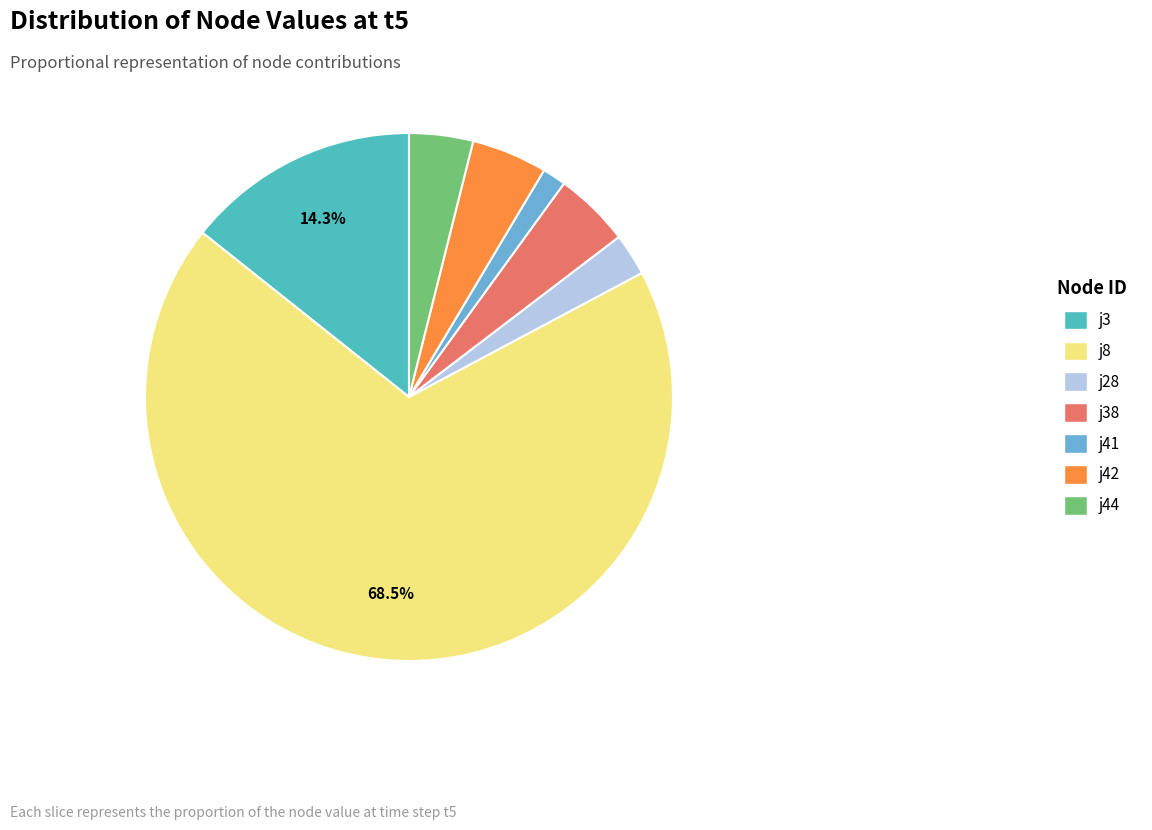

To the nearest percent, what is the combined percentage of j8 and j38?

73%